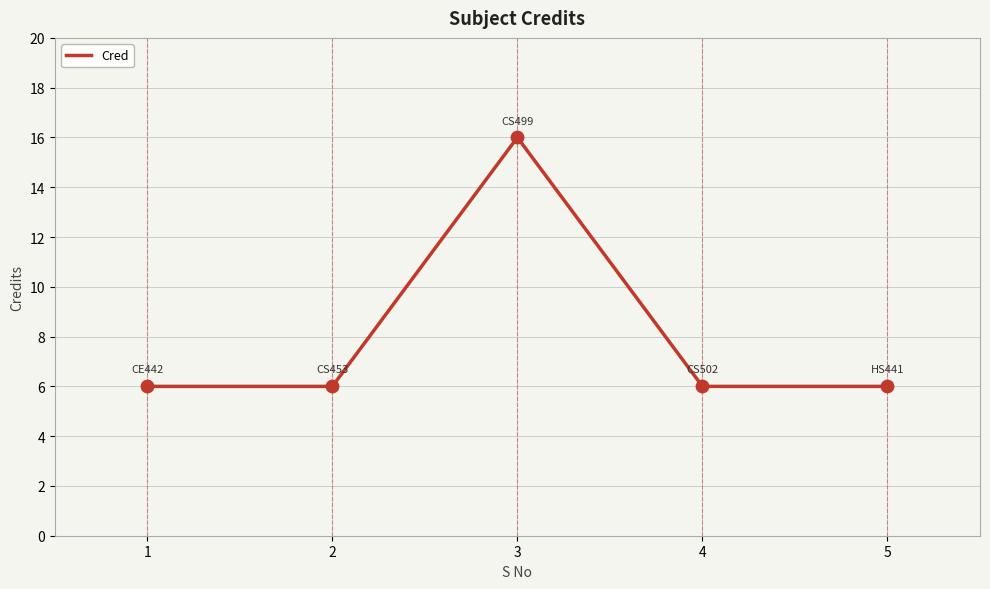

Between 3 and 1, which is larger?

3